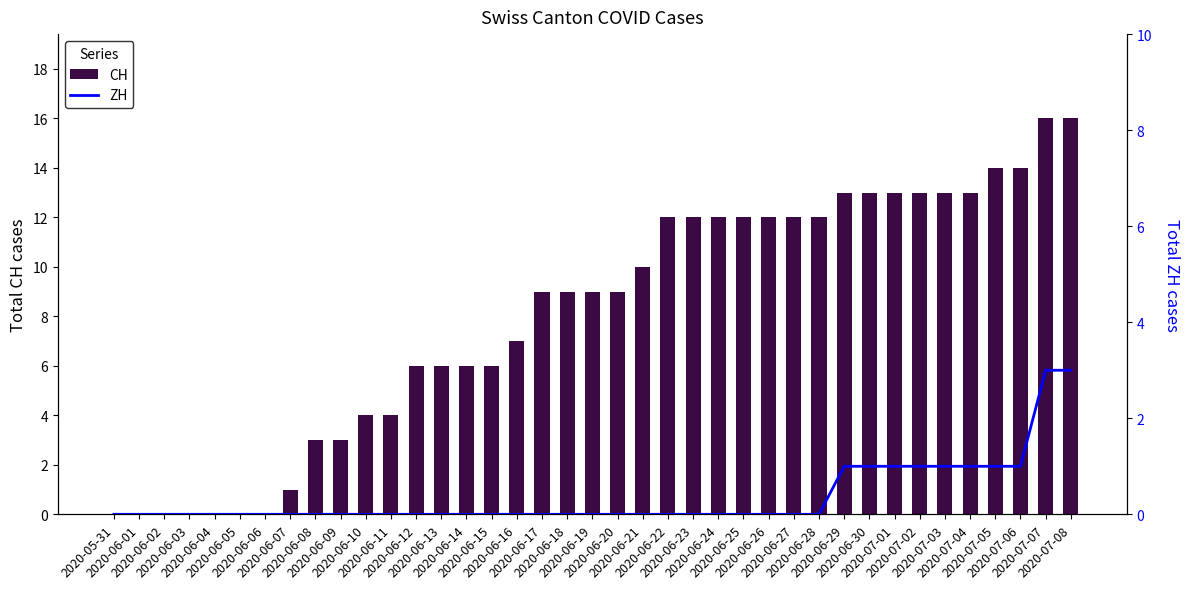

What is the difference between the maximum and minimum values in the ZH series?

3